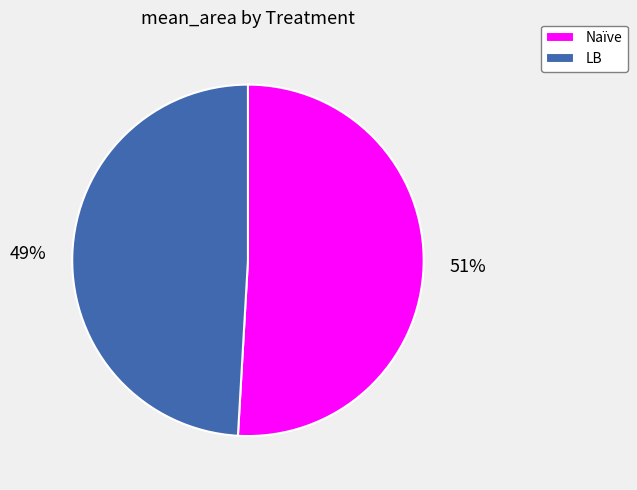

What is the ratio of the value at LB to the value at Naïve?

1.0